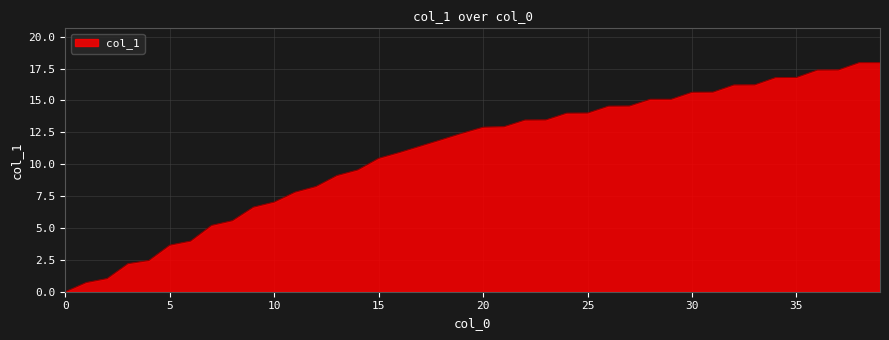

What is the difference between the maximum and minimum values?

18.0